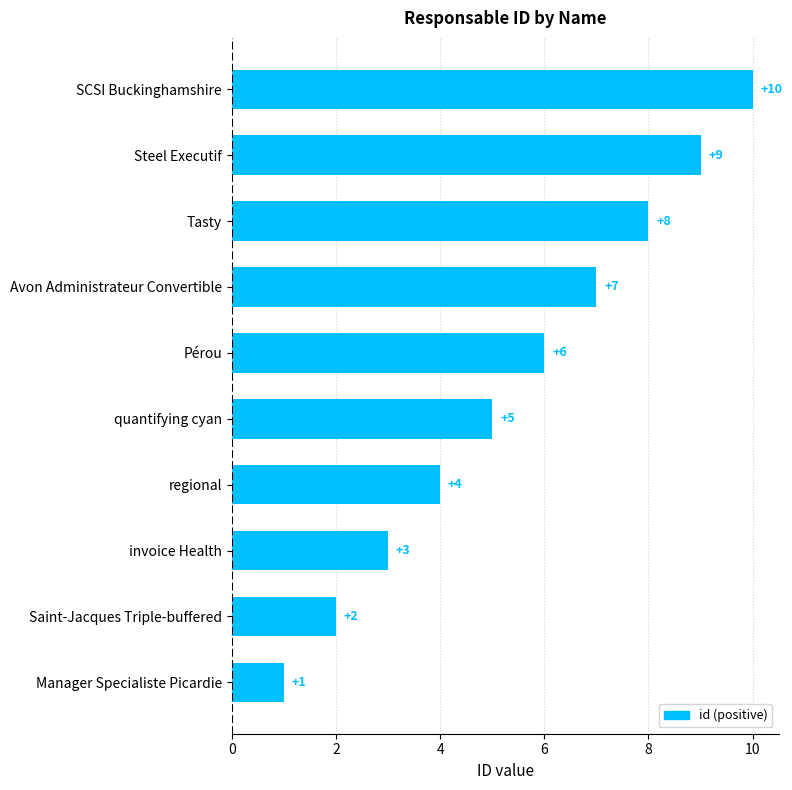

Count the values in the range 3 to 8.

6